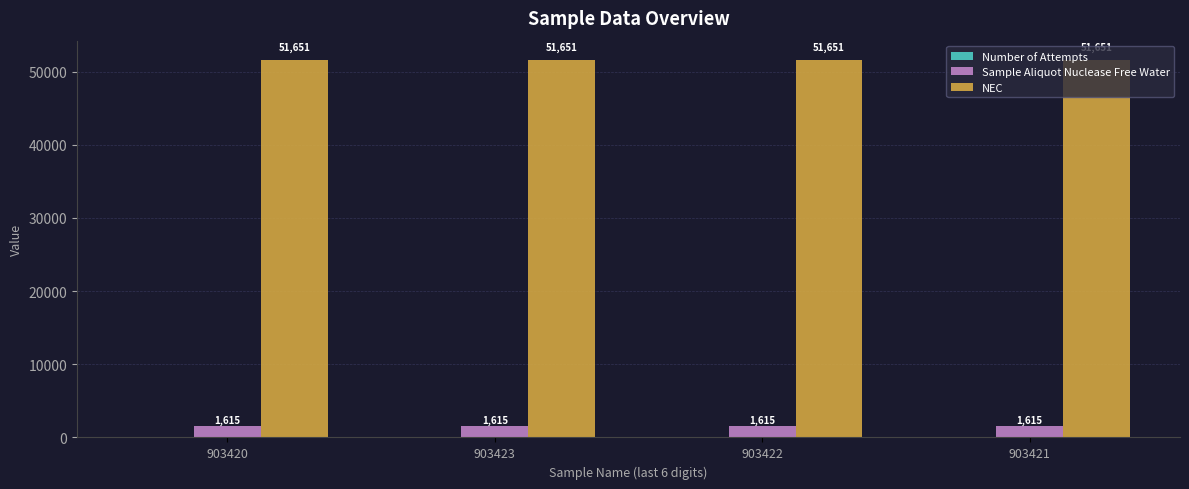

Does the chart contain any negative values?

No